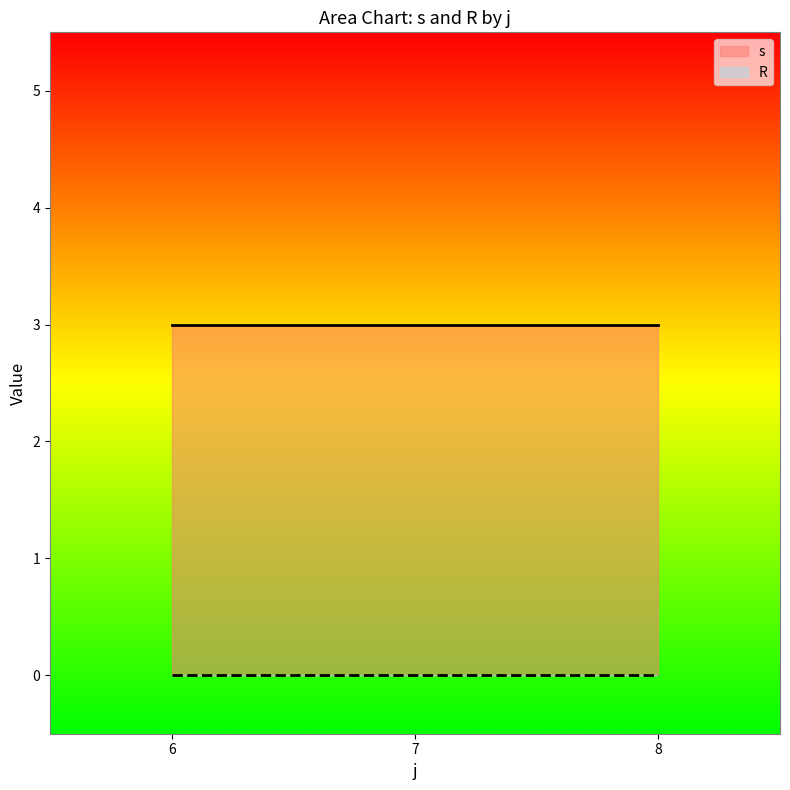

At how many categories does at least one series exceed 0?

3